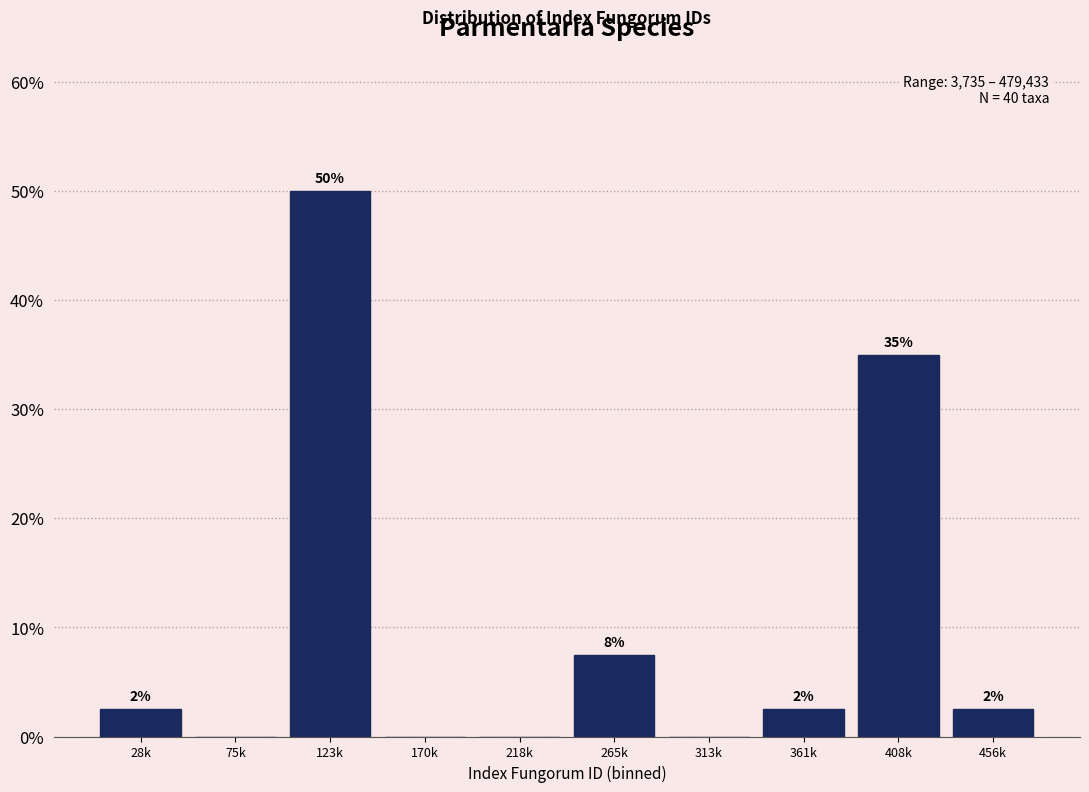

Are the bars horizontal?

No